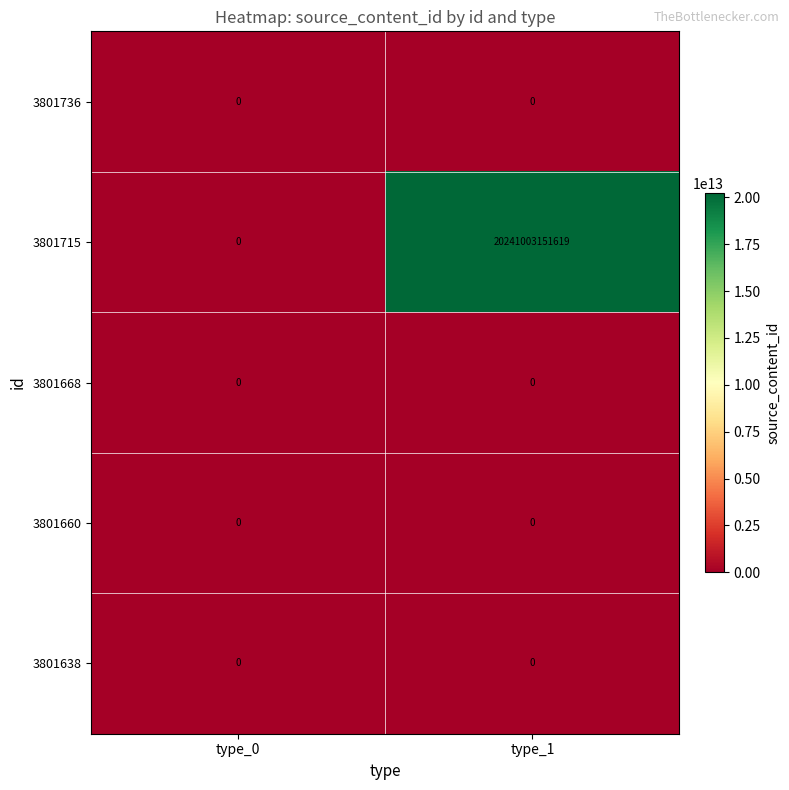

The value of 3801715 at type_1 is 20241003151619. True or false?

True